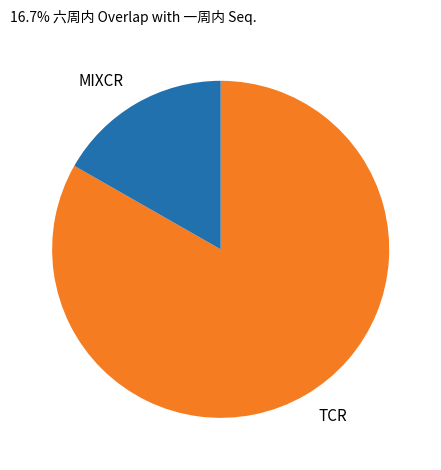

Count the number of slices in the pie.

2